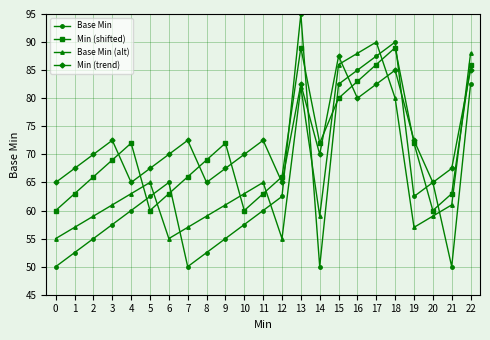

How many data points does each series have?

23